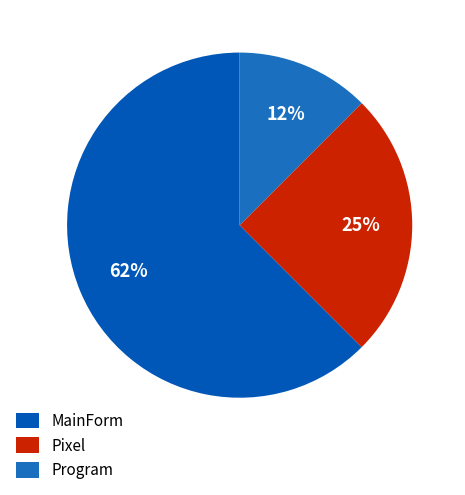

Does any single category account for the majority?

Yes